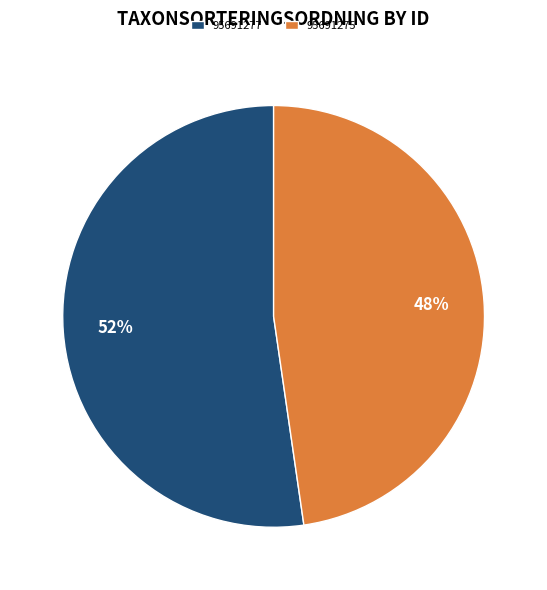

Which category has the biggest portion of the pie?

95691277